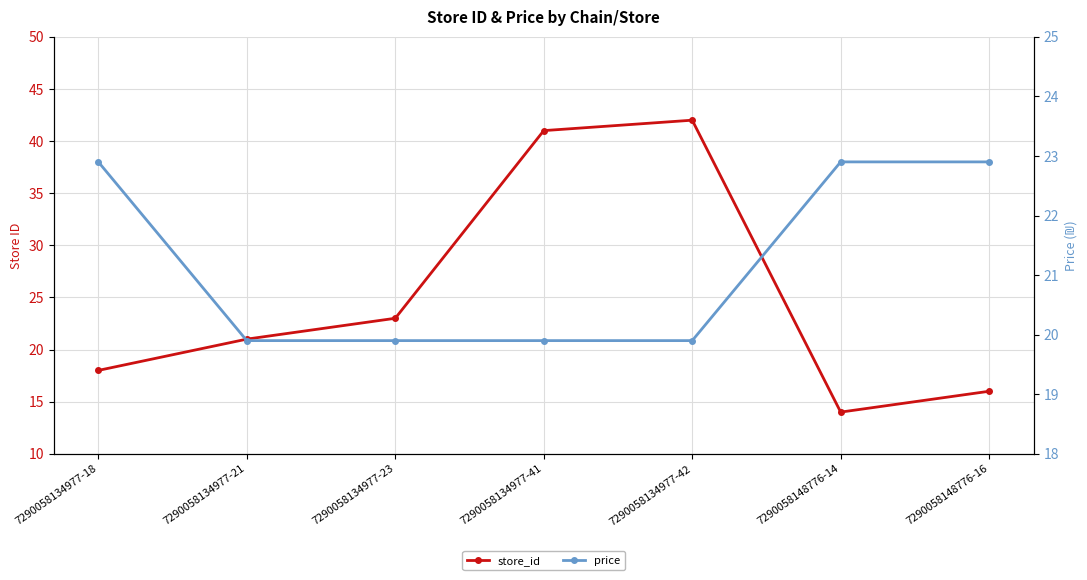

What is the difference between the maximum and second lowest values in the store_id series?

26.0